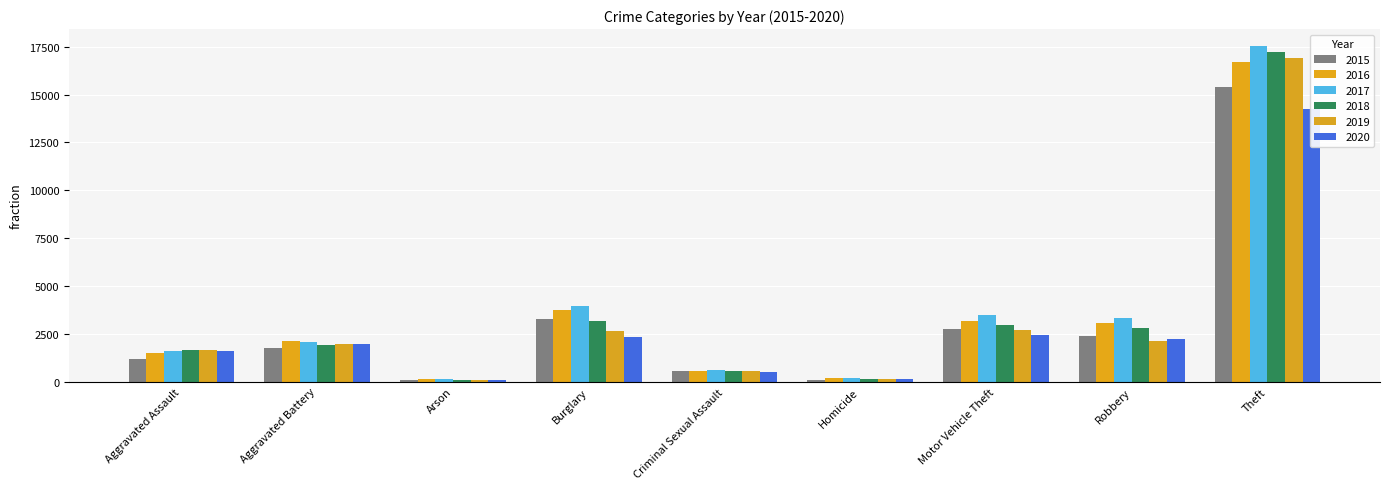

What position from the right is Burglary?

6